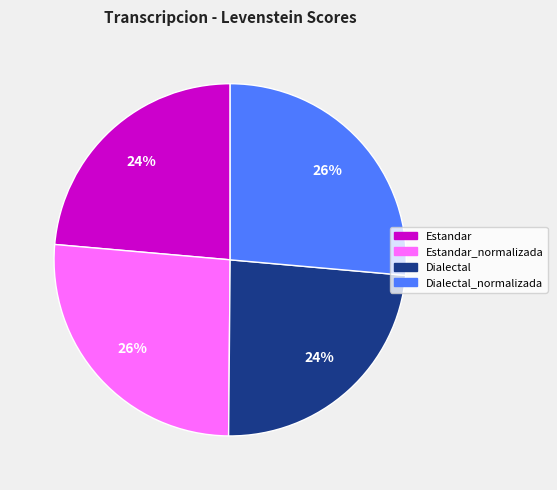

How many segments does this pie chart have?

4